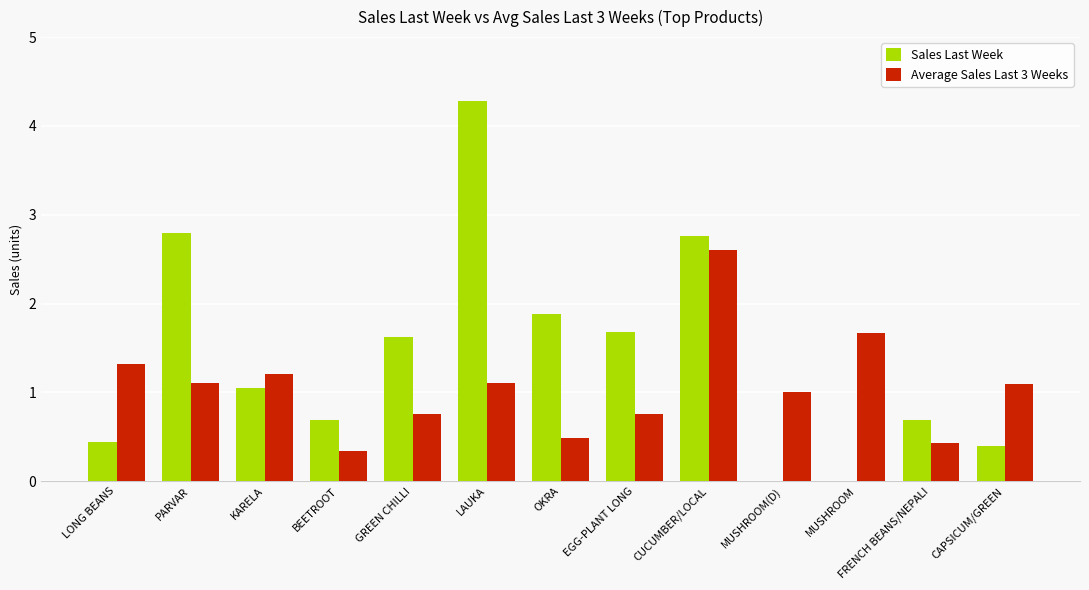

Count the number of data series in this chart.

2